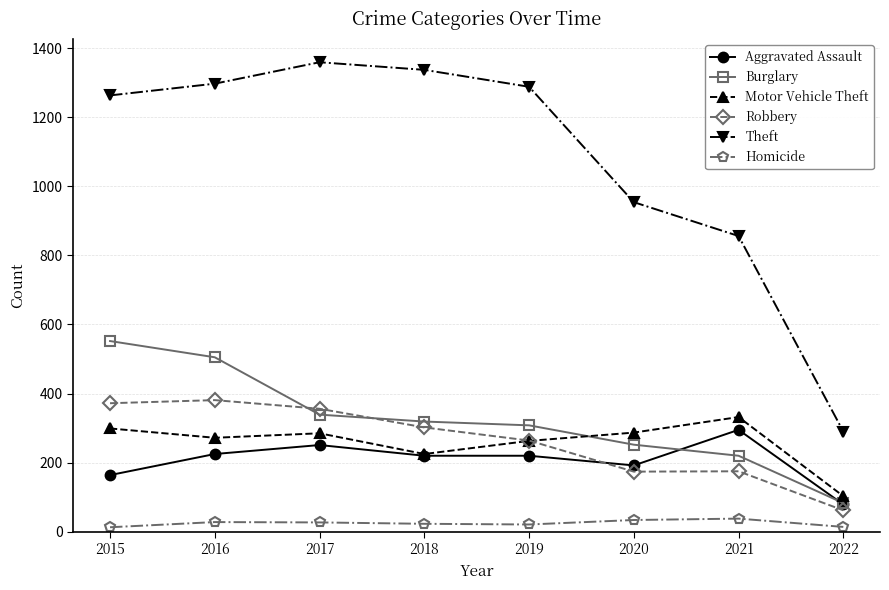

What is the total value across all series at 2016?

2708